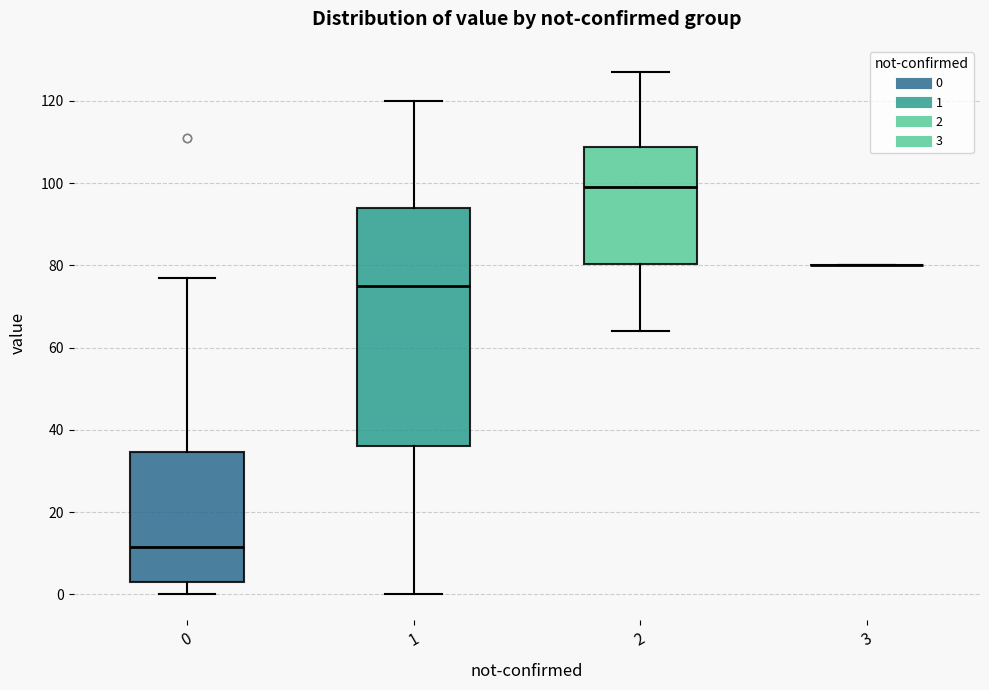

Reading left to right, transcribe this box plot: for each box, give where its median line is, the range the box spans, and where its two whiskers end, as read against the y-axis. The values are not printed on the chart, so give them approximately, as read against the axis.

0: median 12, box 4 to 34, whiskers 0 to 78
1: median 76, box 36 to 94, whiskers 0 to 120
2: median 100, box 80 to 108, whiskers 64 to 128
3: box collapsed to a line at 80, whiskers 80 to 80